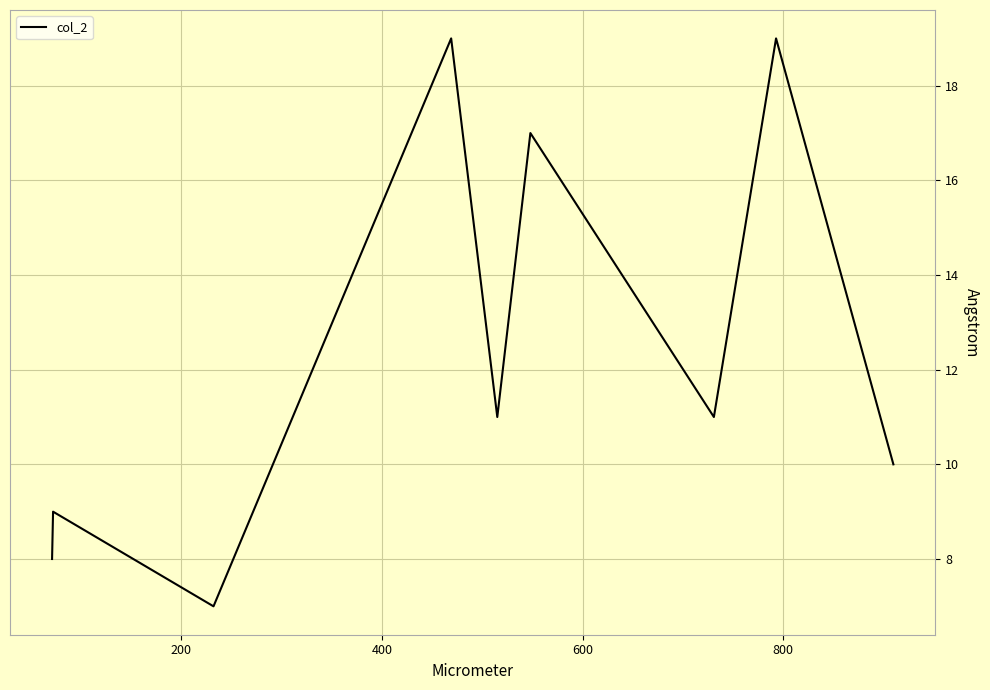

What is the difference between the maximum and minimum values?

12